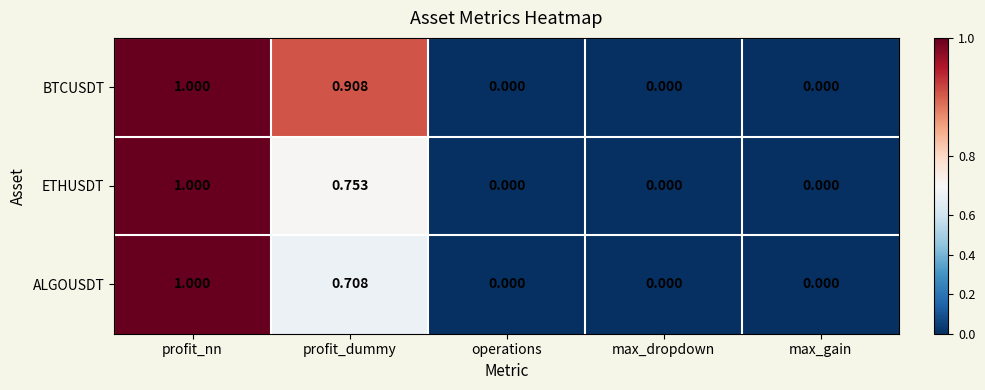

How many distinct data groups are displayed?

3